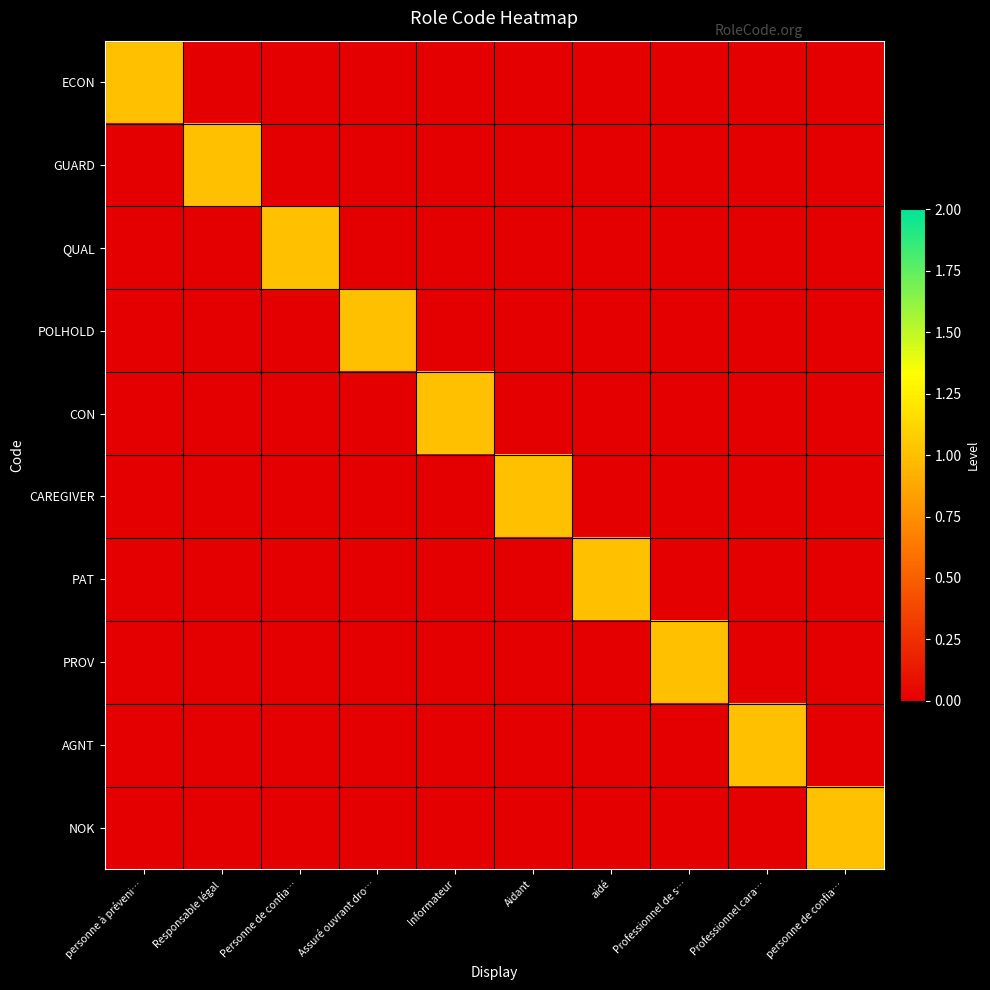

Count the number of categories in the chart.

10